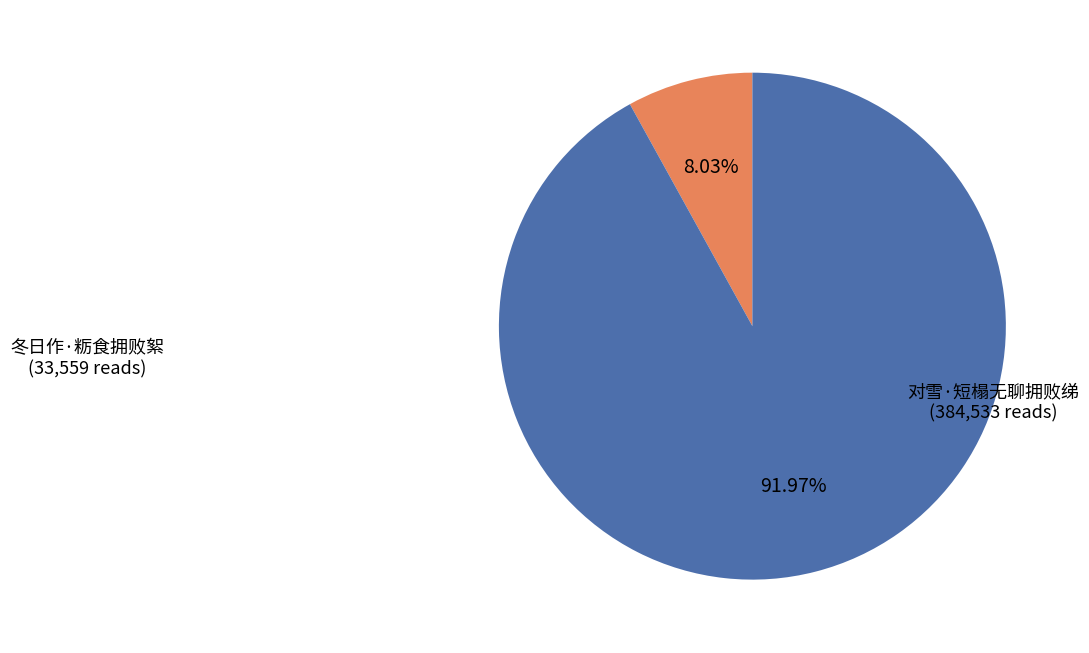

Is there a majority slice in this chart?

Yes